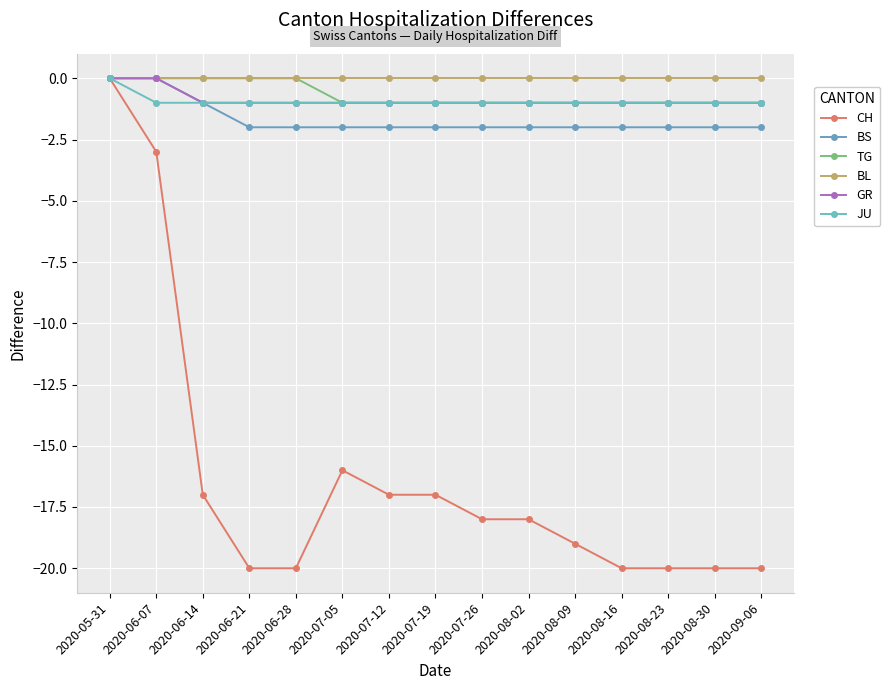

How many data points in GR are above -1?

2